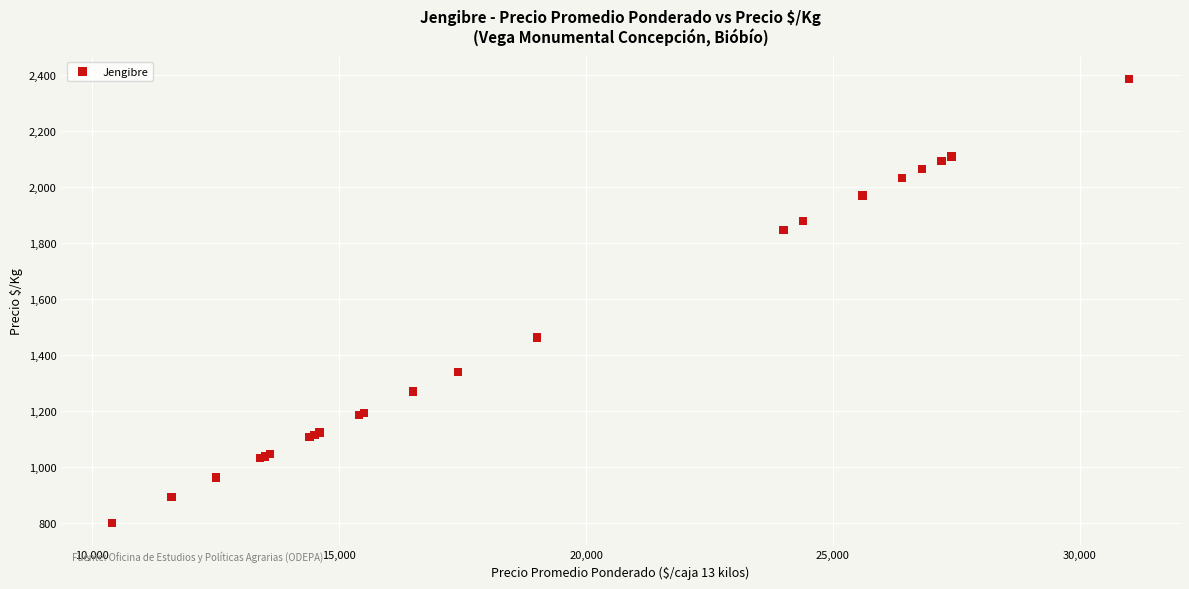

What Y value in the scatter plot is closest to 1592?

1462